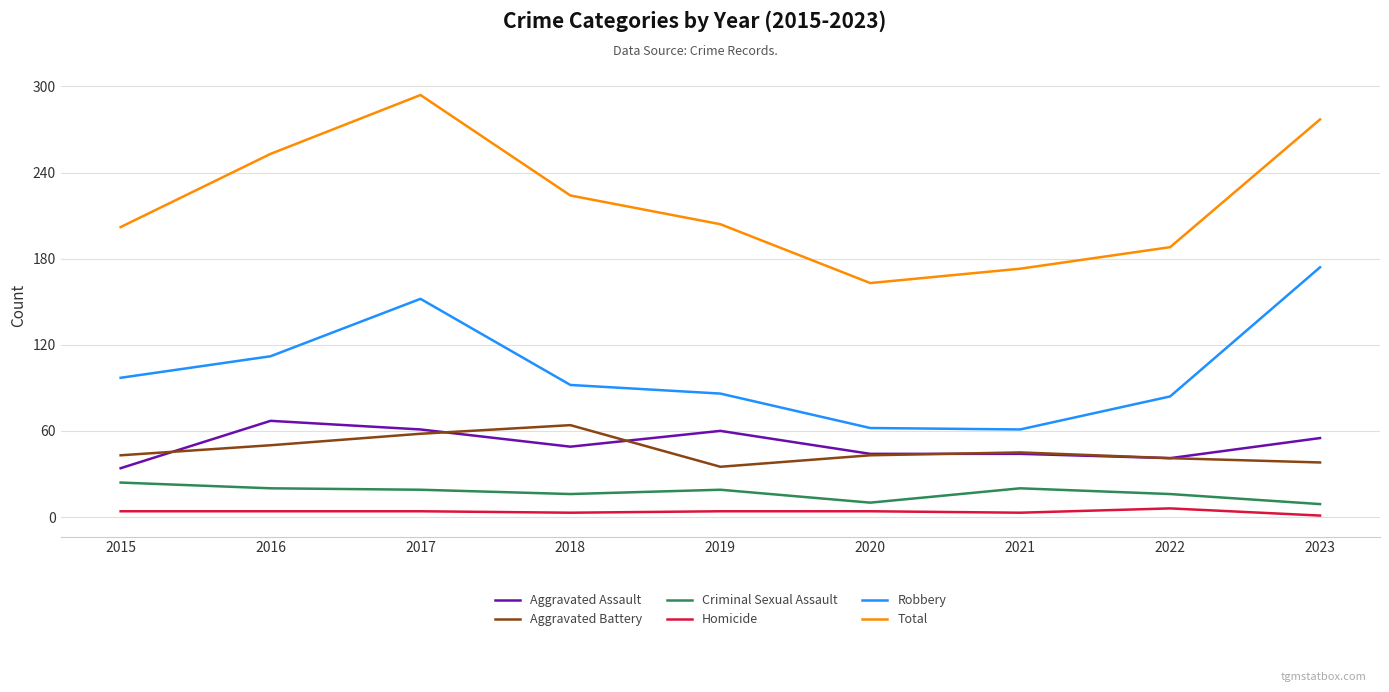

True or false: Aggravated Assault and Homicide intersect in this chart.

False